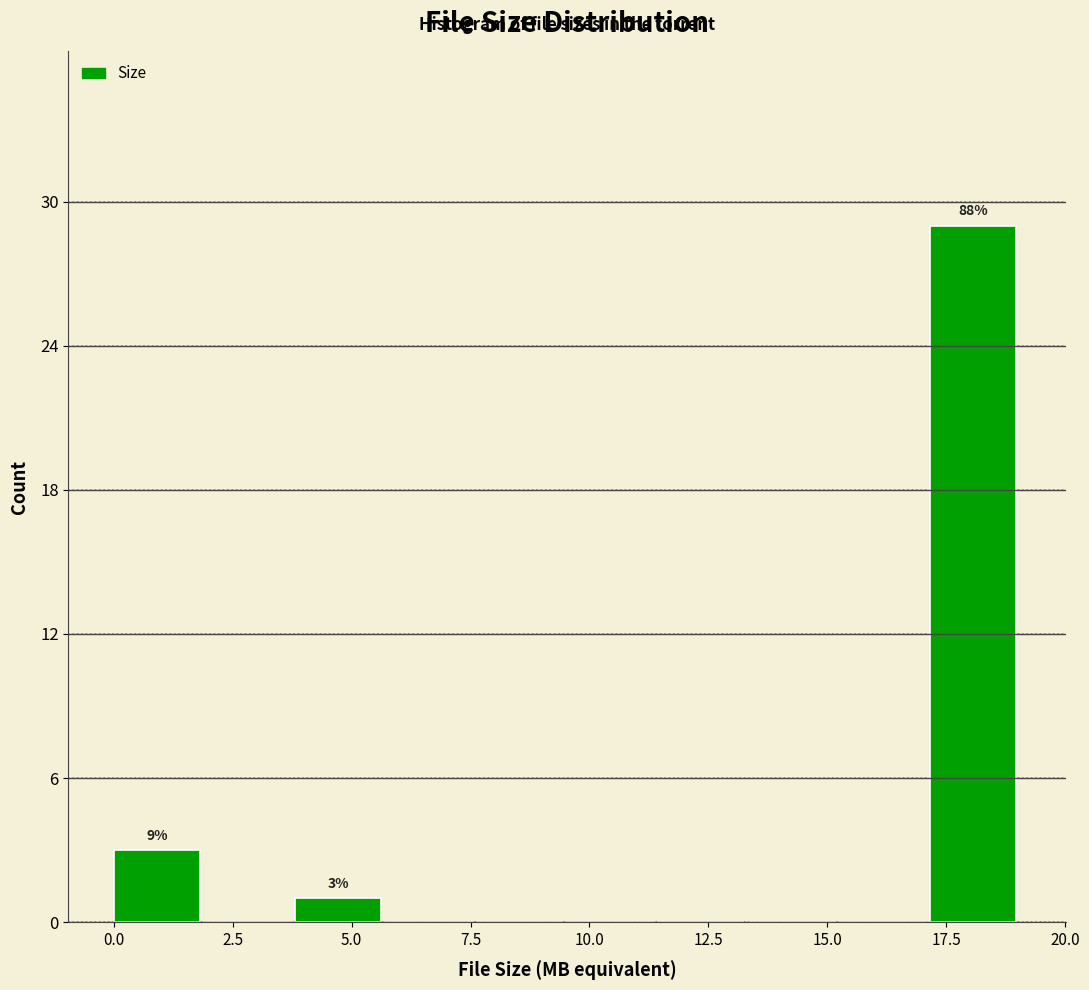

Read against the x-axis, roughly where is the centre of the tallest bar?

18.0